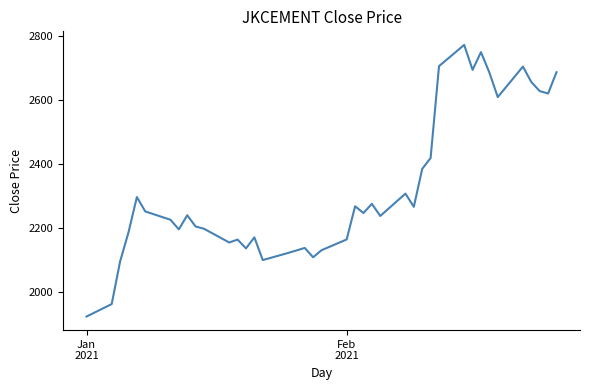

What is the greatest value displayed?

2773.6